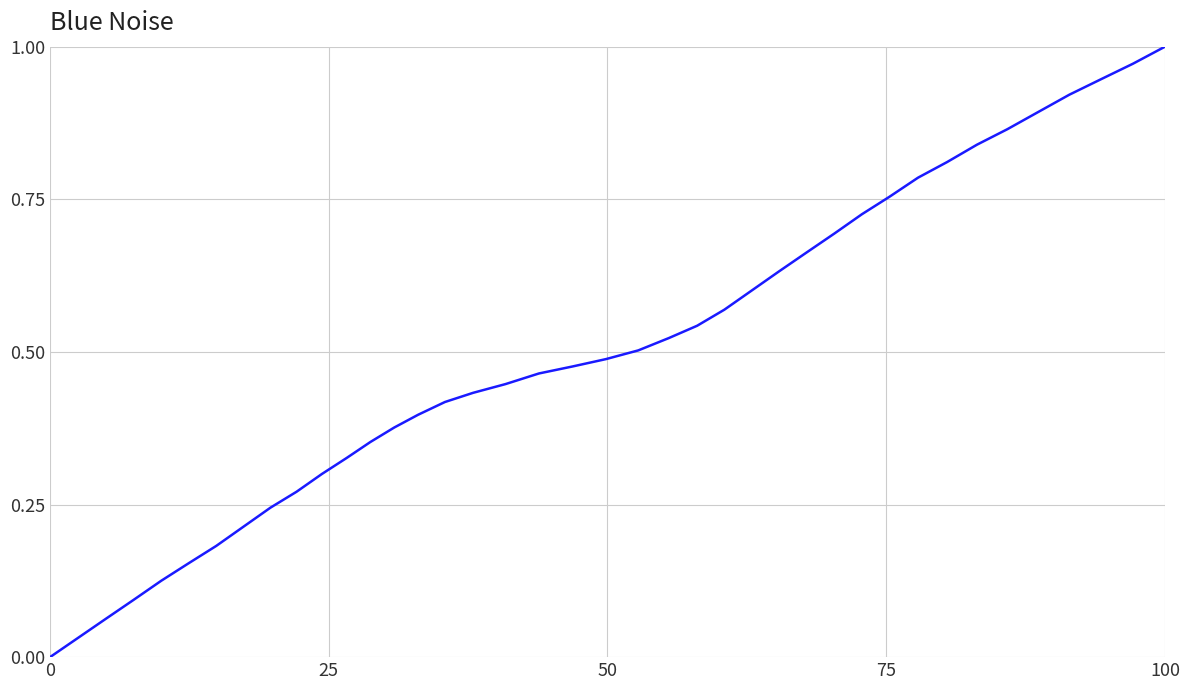

How many lines are shown in the chart?

1